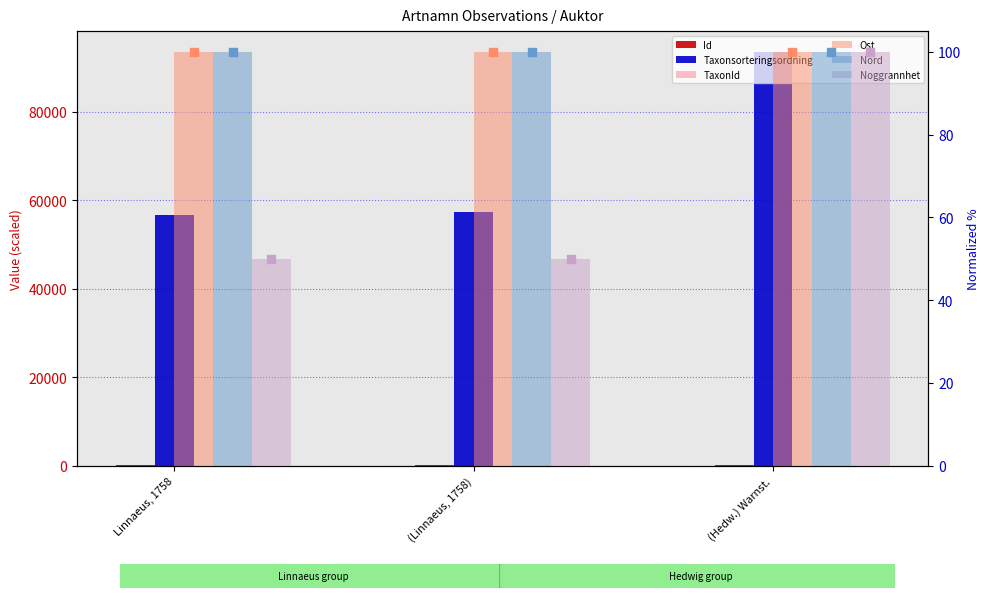

What is the total value across all series at (Linnaeus, 1758)?

57677.3